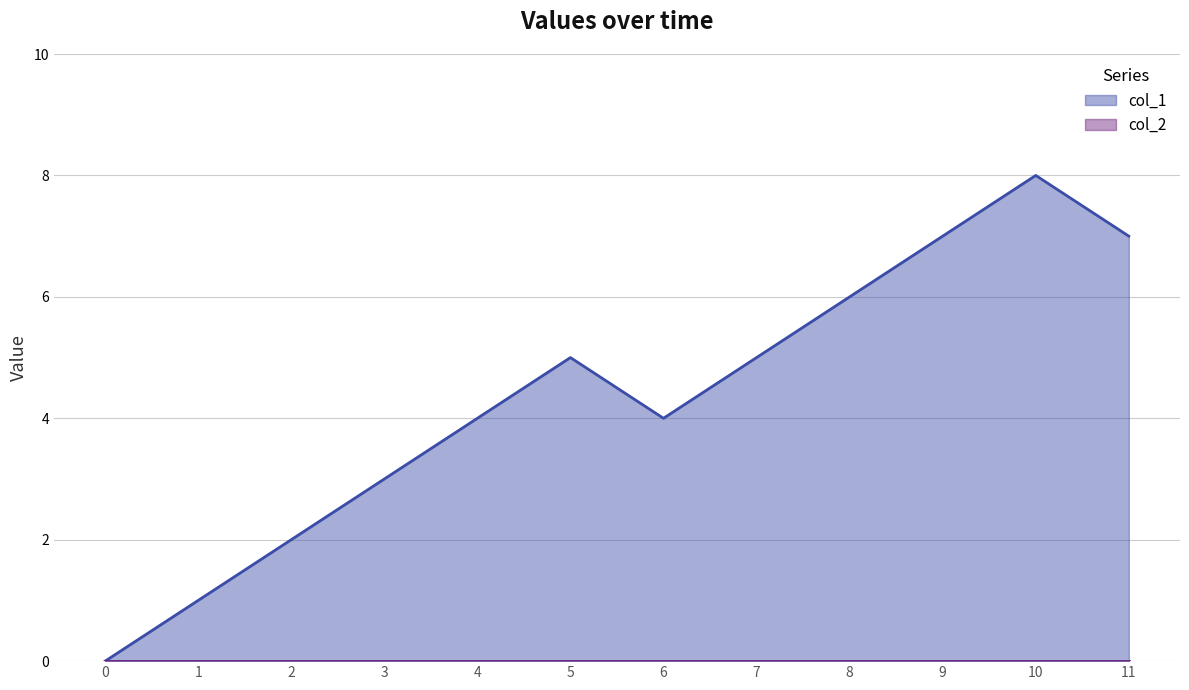

How many lines are shown in the chart?

2